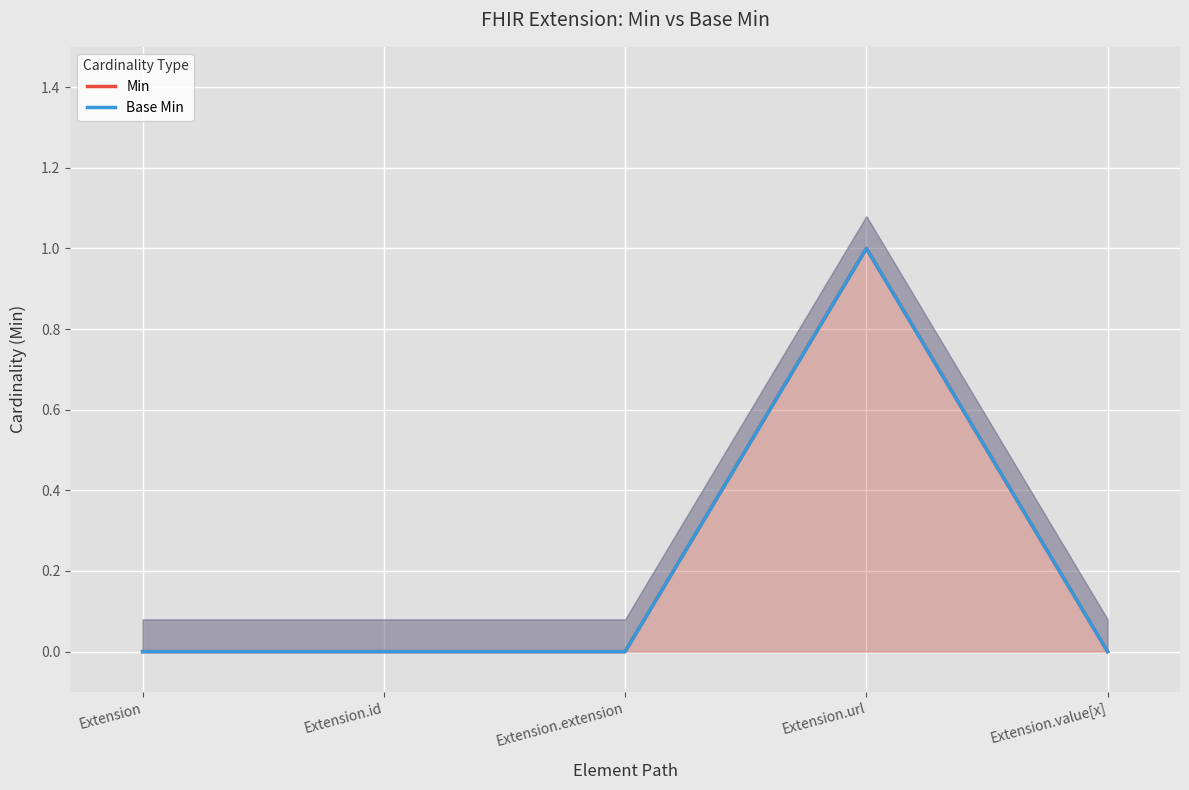

True or false: Min and Base Min intersect in this chart.

False